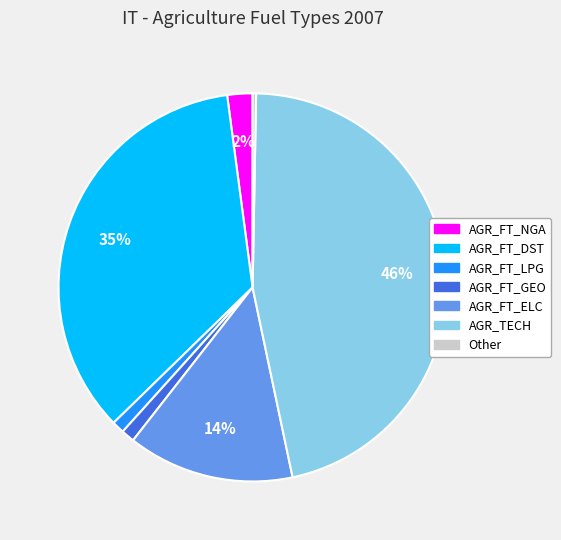

To the nearest percent, what is the difference between the largest and smallest slice percentages?

46%